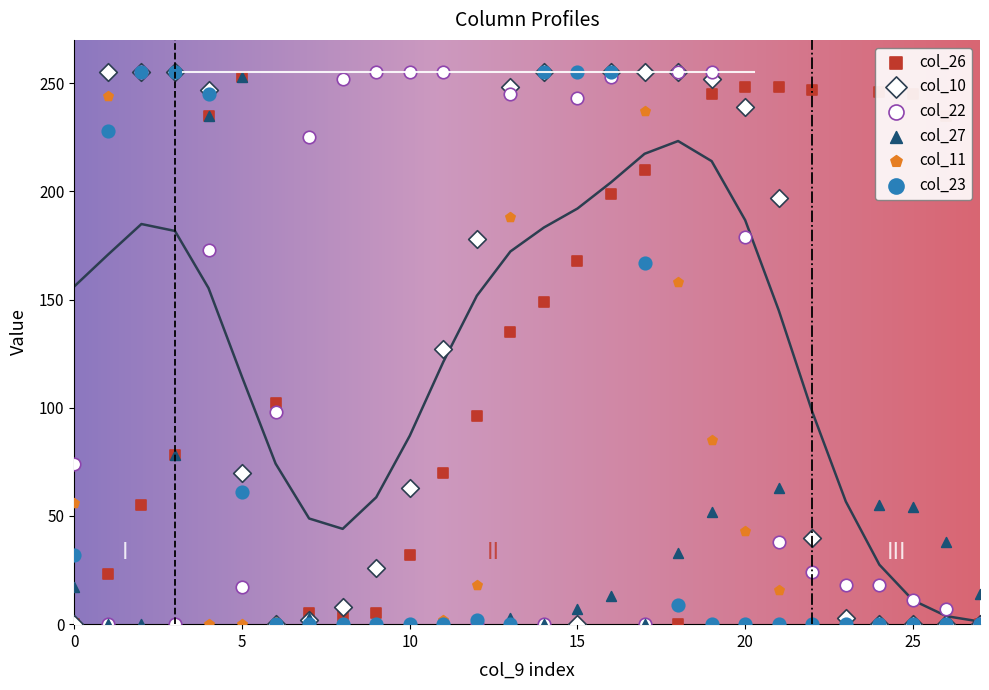

Which series contains the highest Y value?

col_10